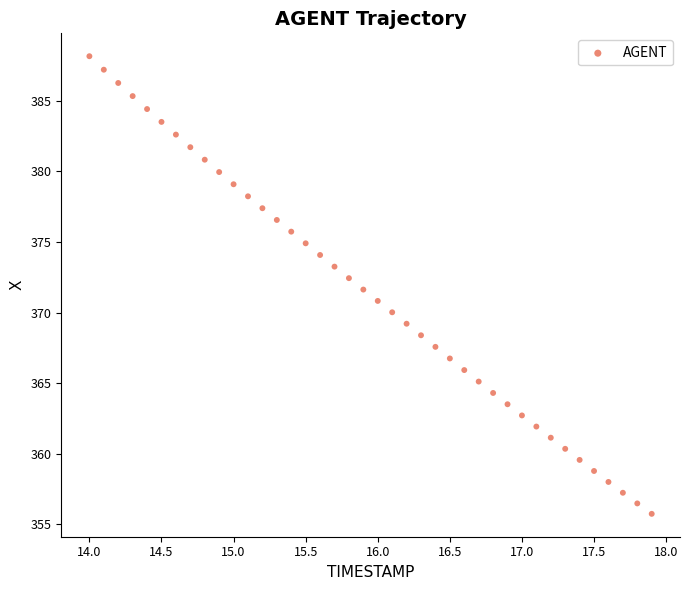

What is the range of X values (max minus min)?

3.9